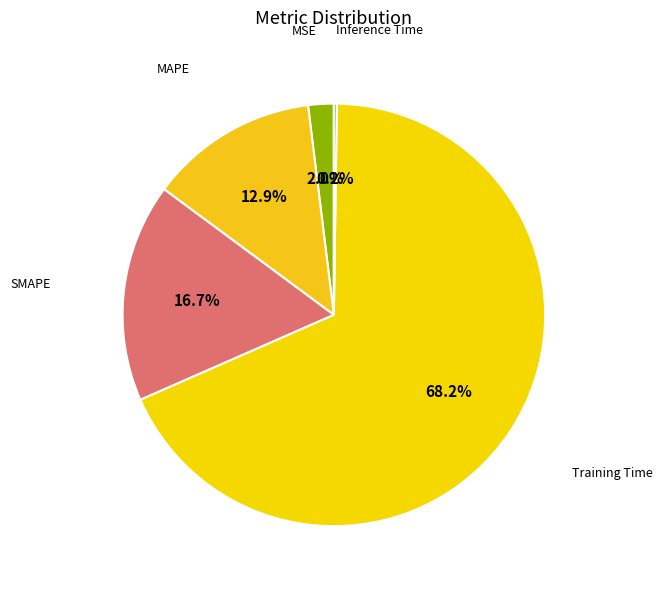

Does any single category account for the majority?

Yes